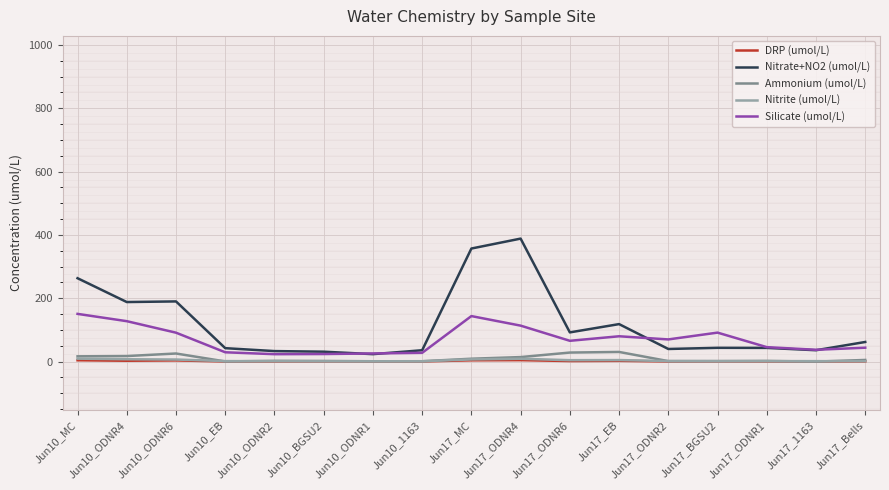

Is the value of Nitrate+NO2 (umol/L) at Jun17_1163 greater than the value of Silicate (umol/L) at Jun17_EB?

No